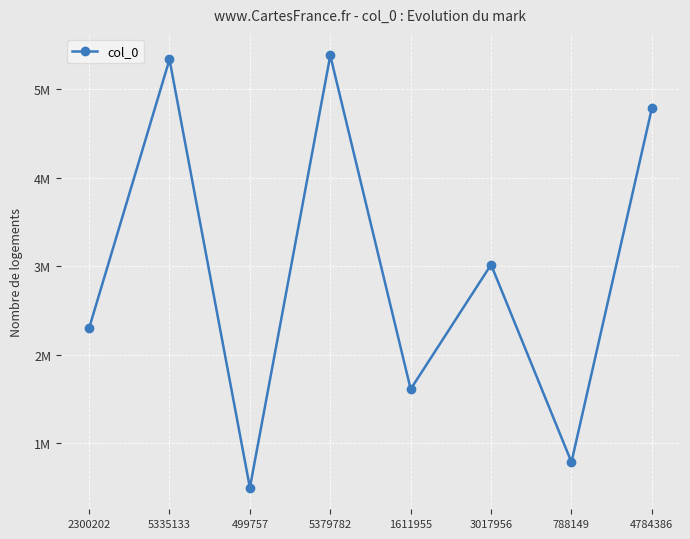

Reading left to right, what are all the values shown in this chart?

2300202=2300202	5335133=5335133	499757=499757	5379782=5379782	1611955=1611955	3017956=3017956	788149=788149	4784386=4784386